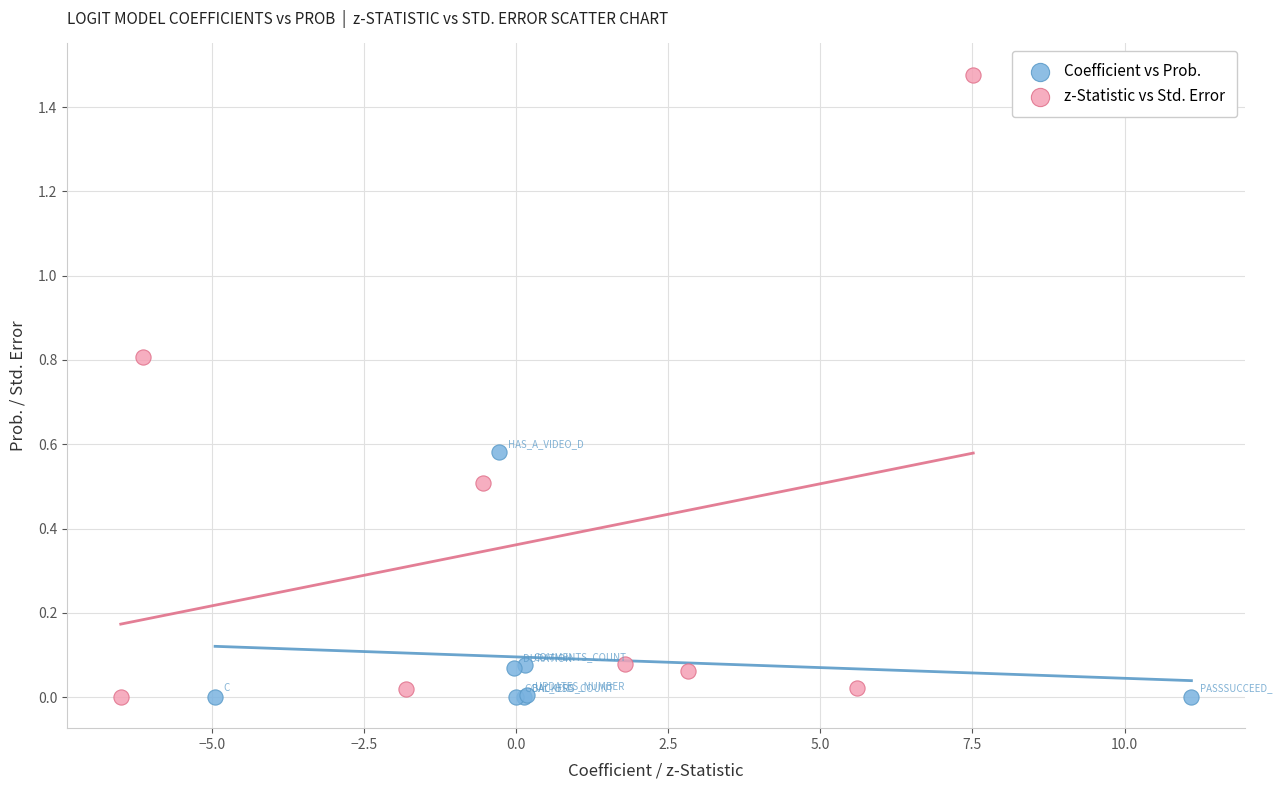

Which series has the widest spread of Y values?

z-Statistic vs Std. Error